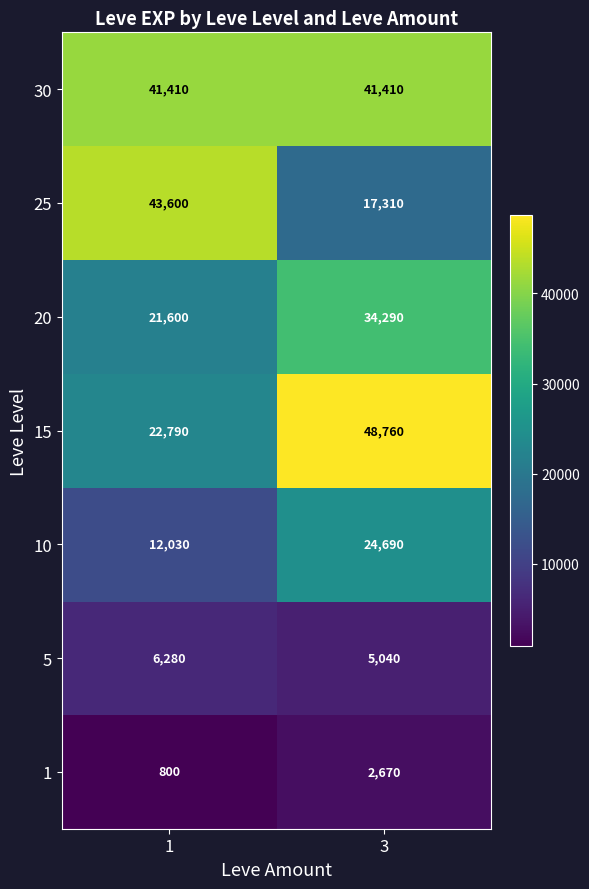

Rank the series at 1 from lowest to highest value.

1, 5, 10, 20, 15, 30, 25